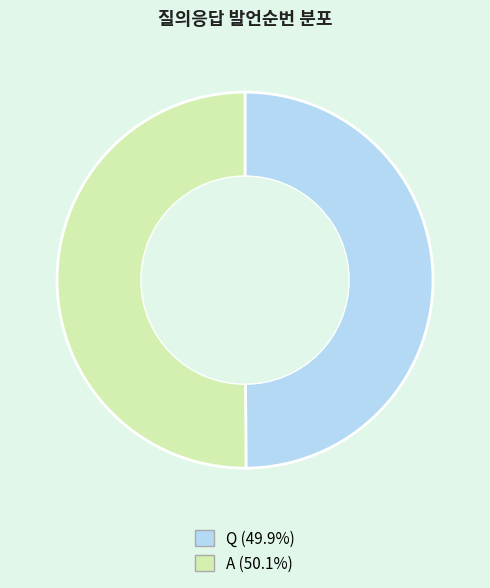

Is the sum of A and Q greater than half?

Yes